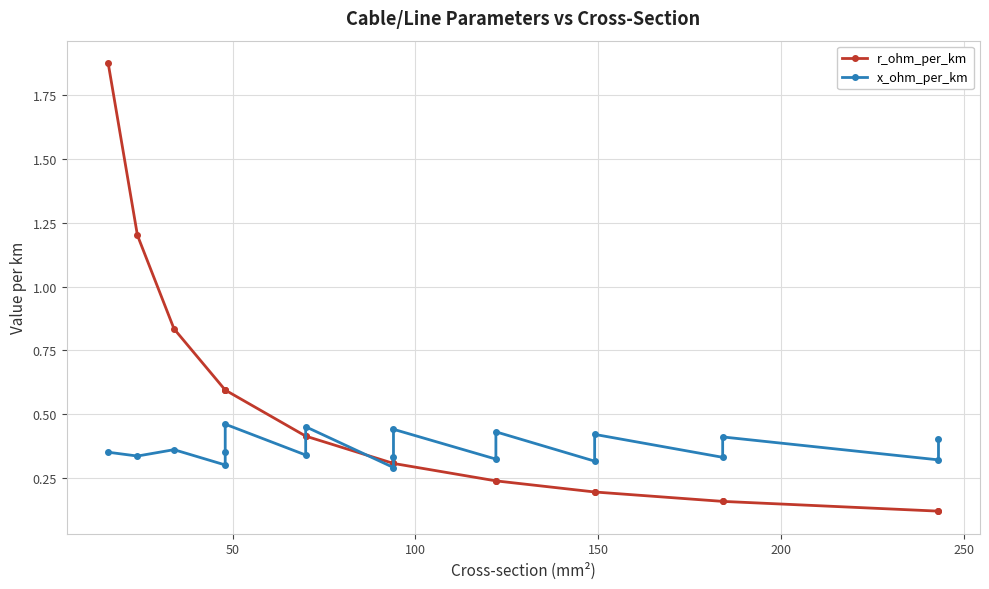

Reading right to left, extract all data points from this chart.

r_ohm_per_km: 0.1	0.1	0.2	0.2	0.2	0.2	0.2	0.2	0.3	0.3	0.3	0.4	0.4	0.6	0.6	0.6	0.8	1.2	1.9
x_ohm_per_km: 0.4	0.3	0.4	0.3	0.4	0.3	0.4	0.3	0.4	0.3	0.3	0.5	0.3	0.5	0.3	0.3	0.4	0.3	0.3